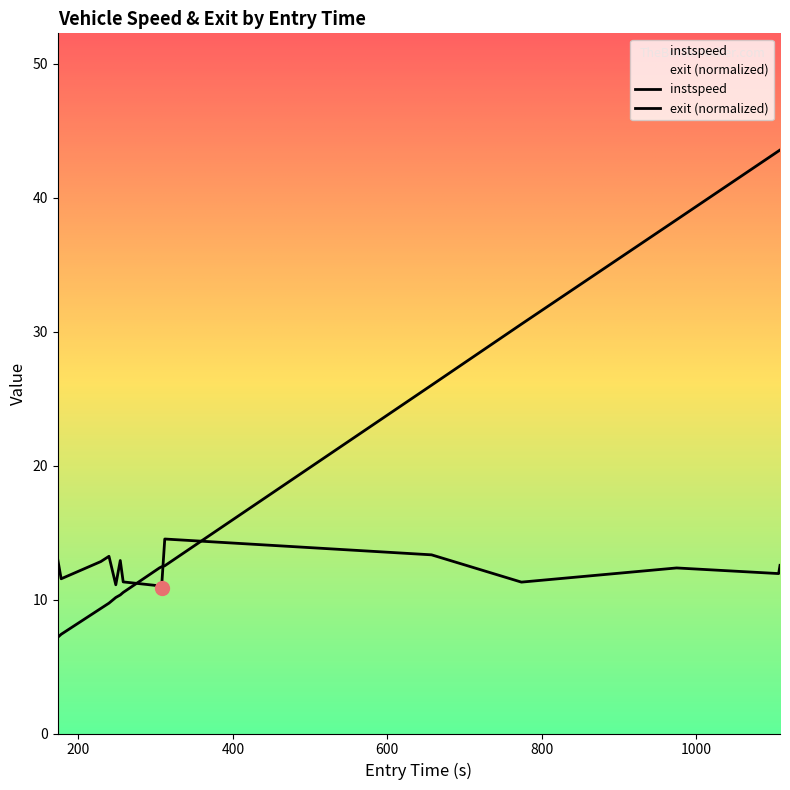

Does the chart have visible grid lines?

No